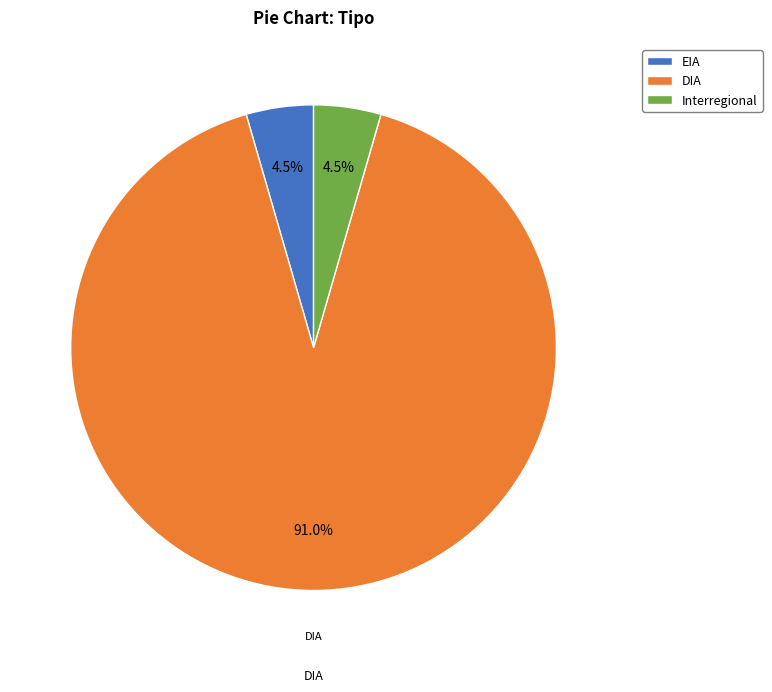

Which slice is the largest?

DIA